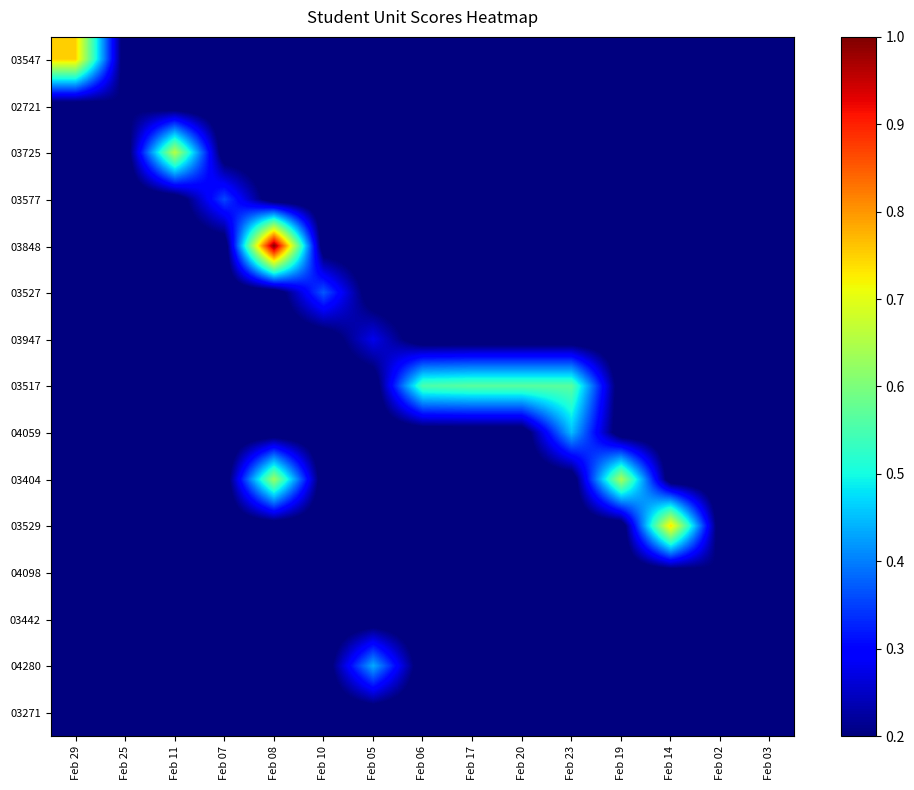

Between Feb 07 and Feb 14, which series saw the biggest shift?

03529